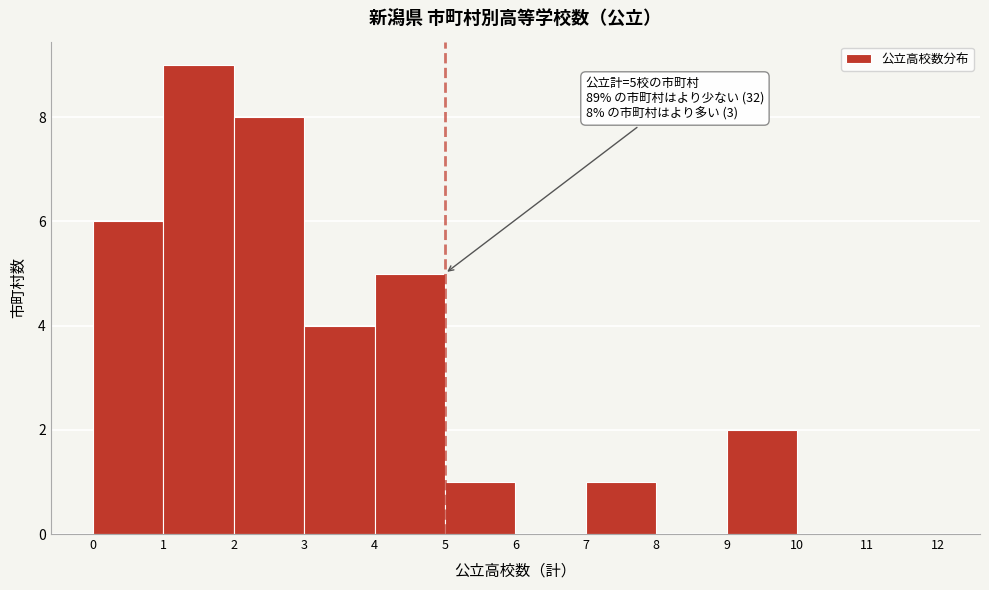

Which range on the x-axis has the tallest bar?

1 to 2